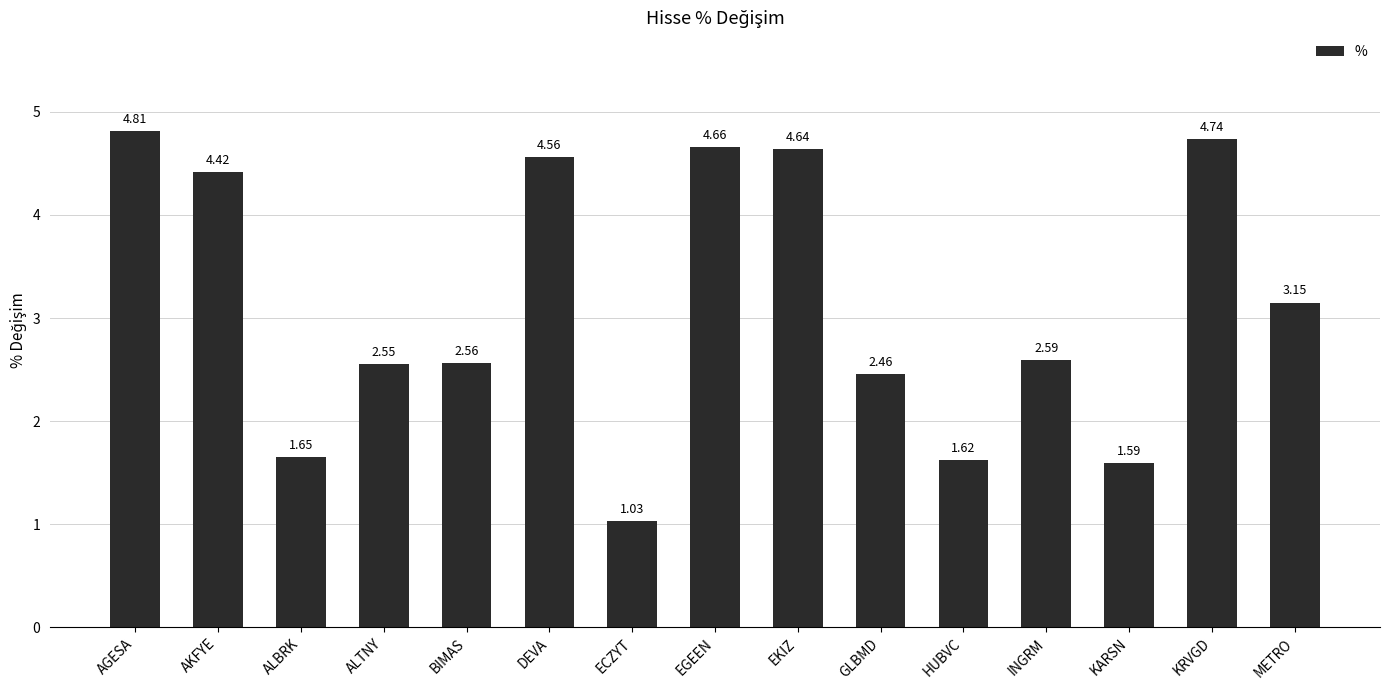

How many data points are above 2?

11